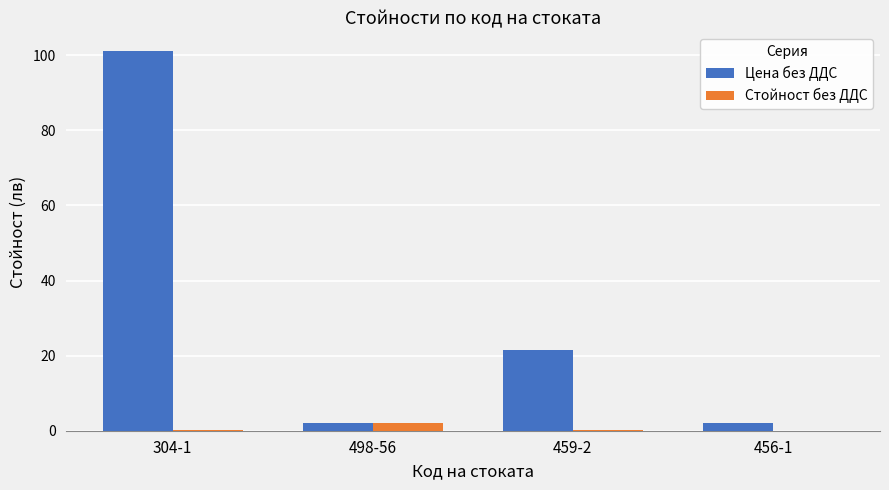

How many distinct data groups are displayed?

2